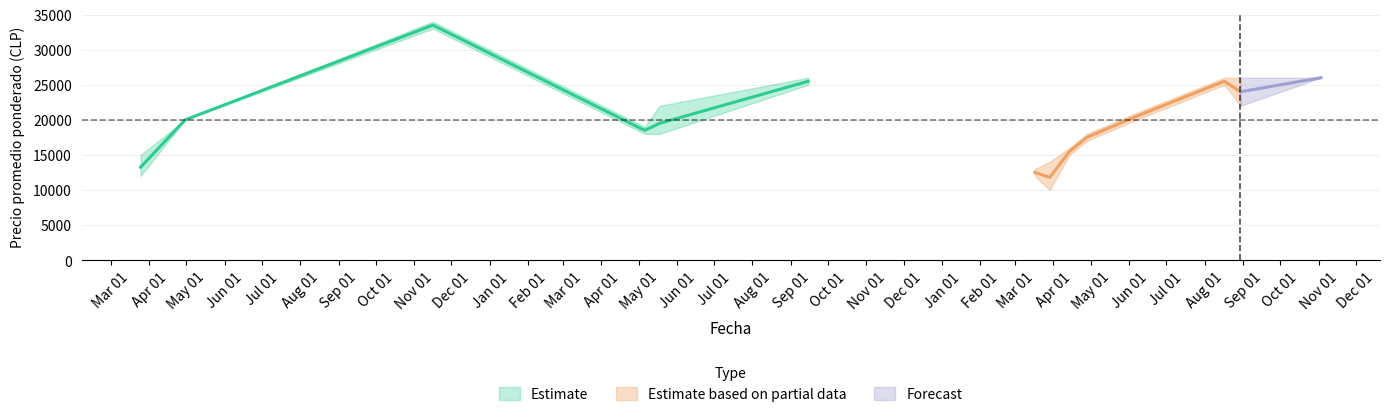

What is the difference between the Precio promedio ponderado values at 2021-03-25 and 2021-04-30?

6750